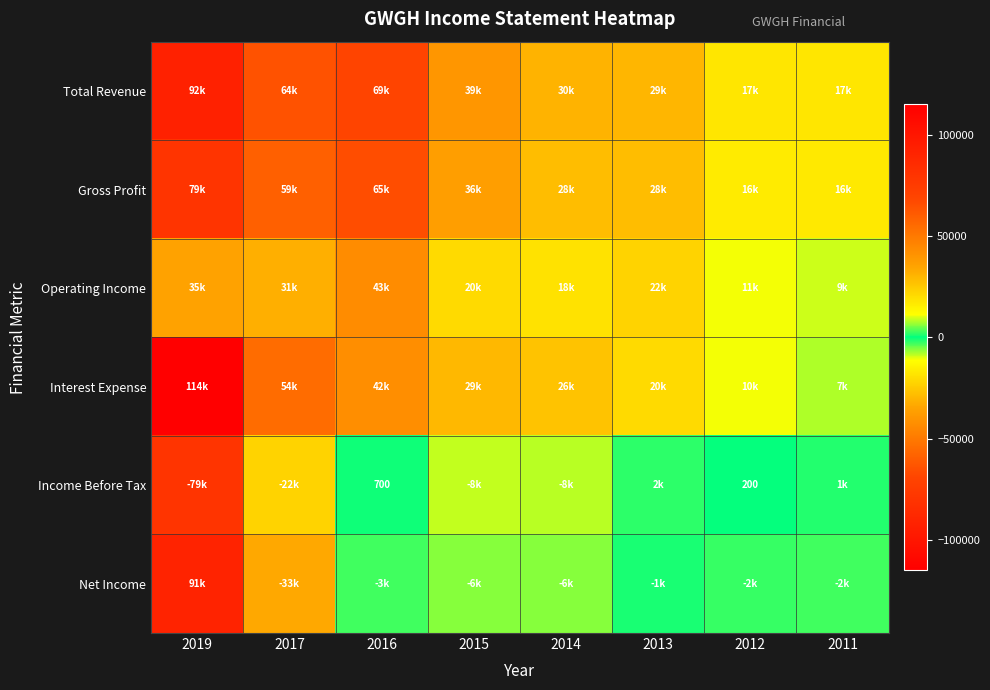

Is the value of Net Income at 2016 greater than the value of Interest Expense at 2011?

No